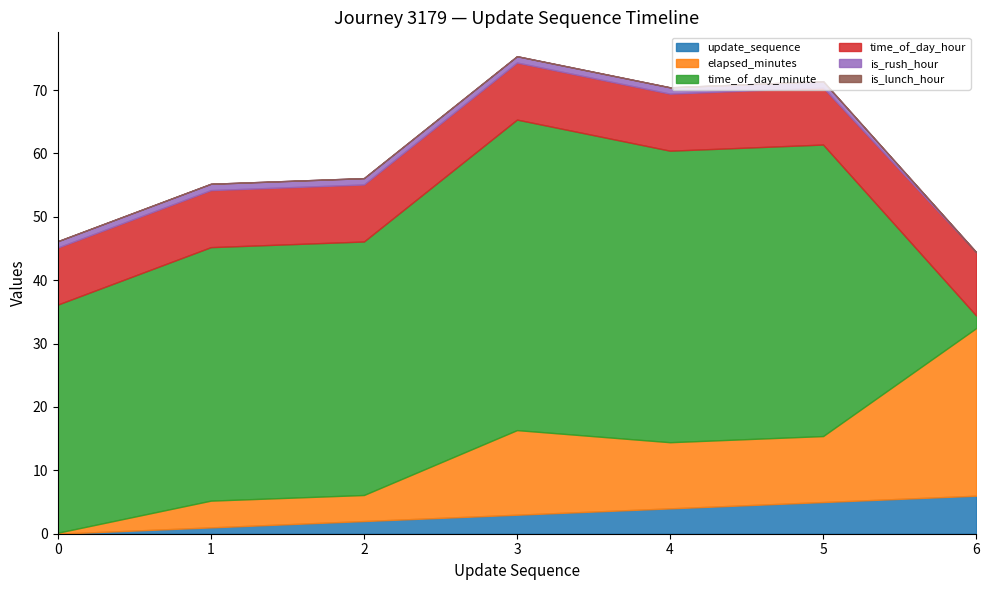

Between 0 and 5, which series saw the biggest shift?

elapsed_minutes